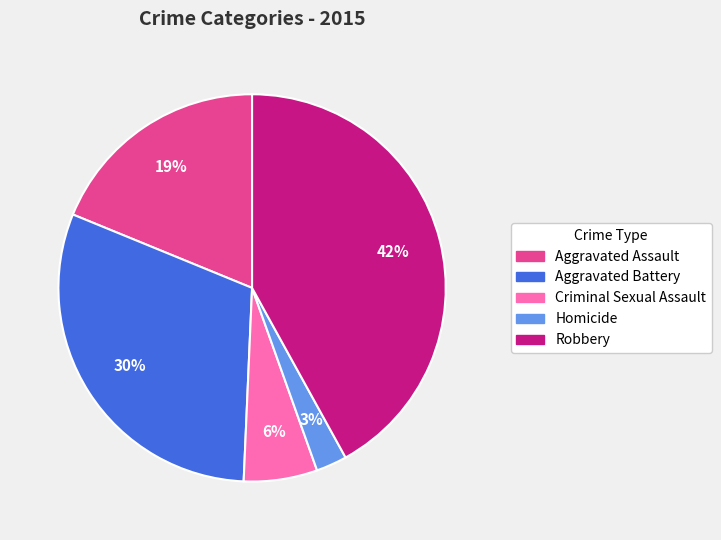

The Robbery slice represents 42% of the pie. True or false?

True